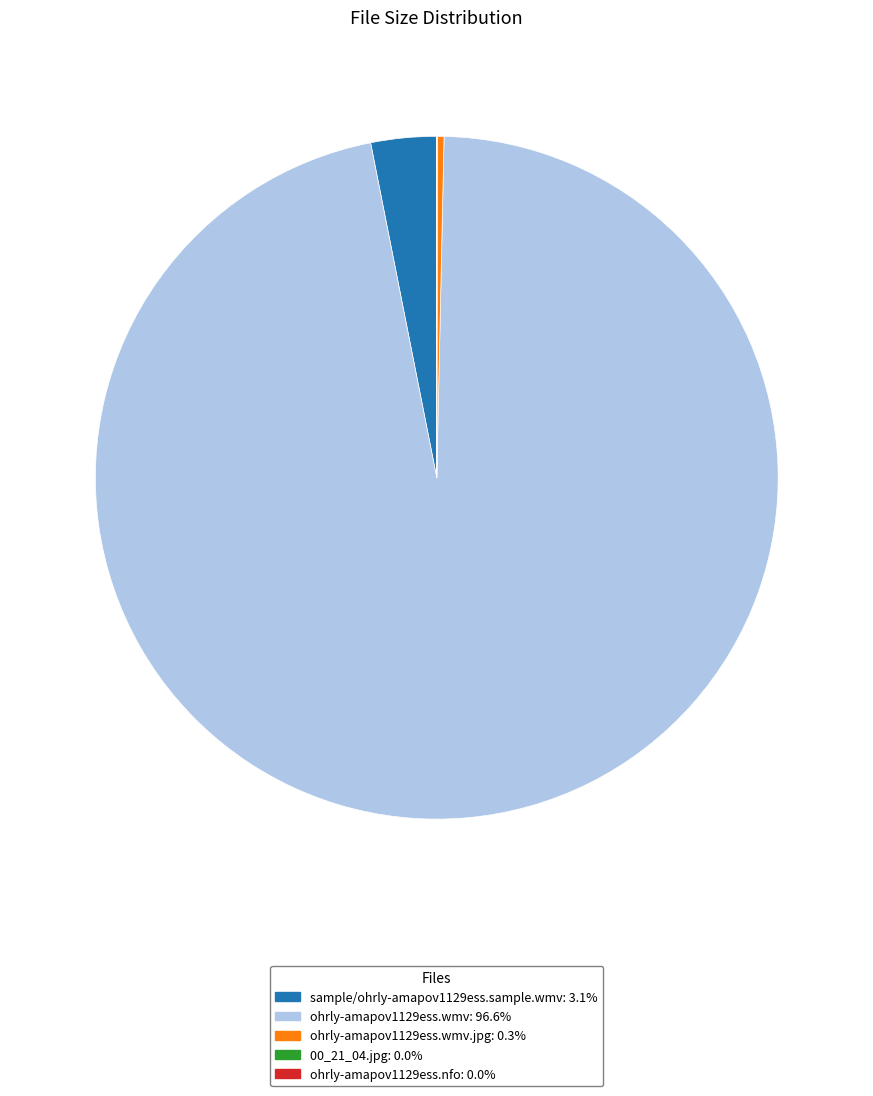

Is there a majority slice in this chart?

Yes